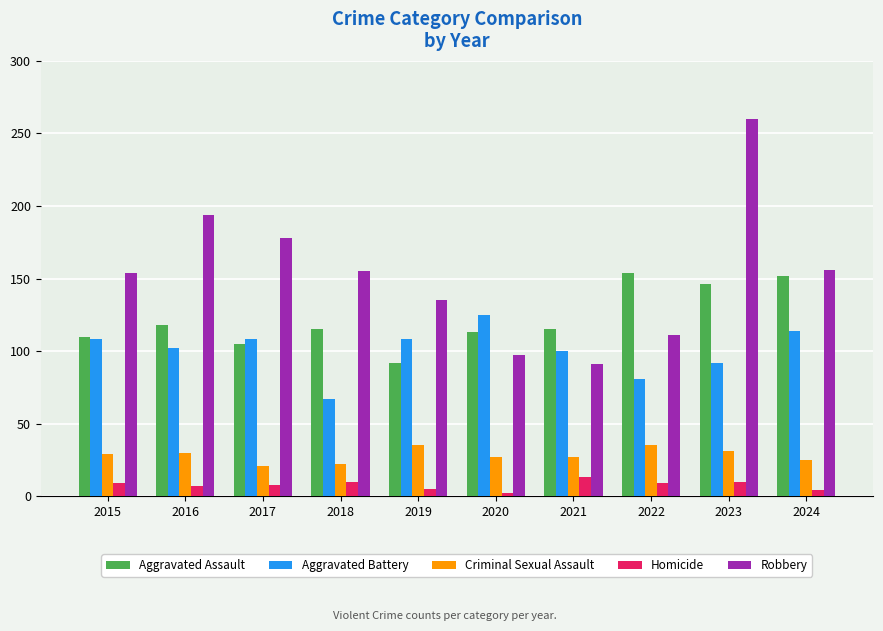

Rank the series by their maximum value, from lowest to highest.

Homicide, Criminal Sexual Assault, Aggravated Battery, Aggravated Assault, Robbery